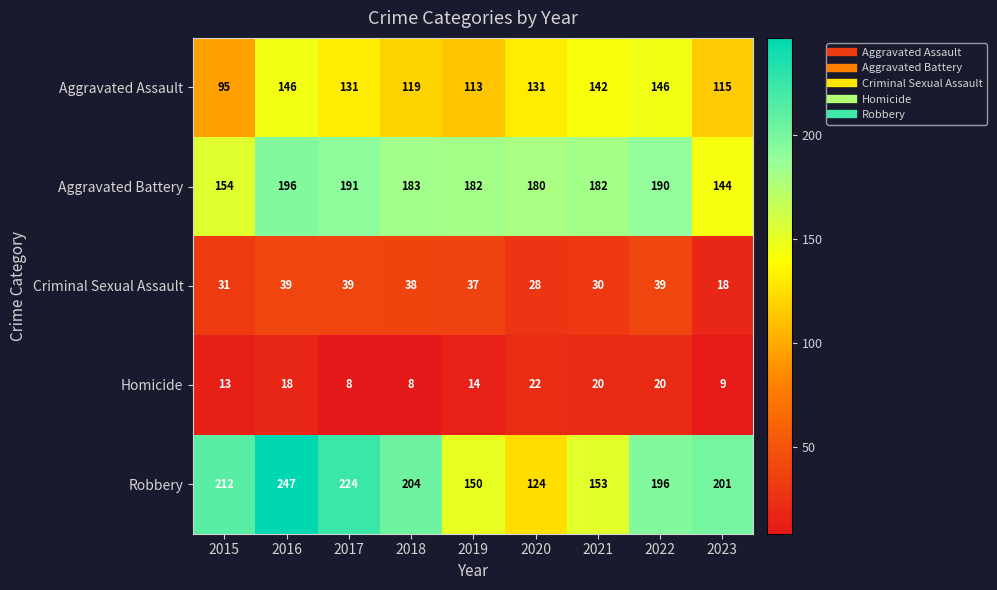

Between 2019 and 2021, which series saw the biggest shift?

Aggravated Assault